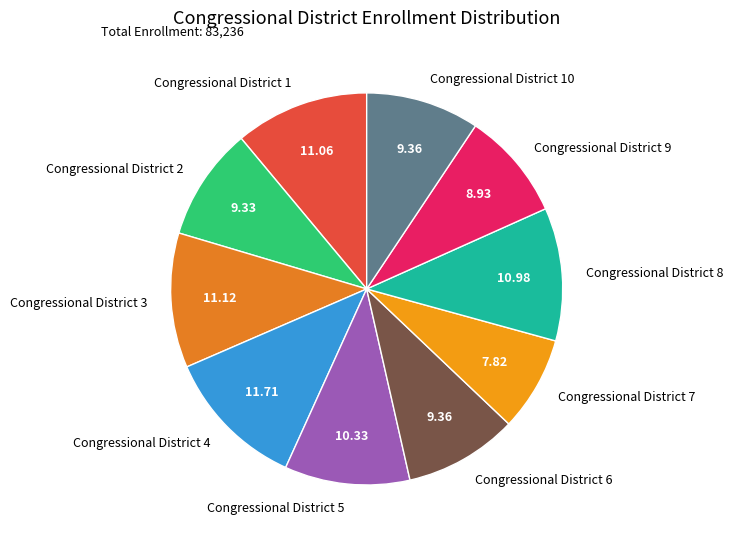

Combined, do Congressional District 8 and Congressional District 10 account for over 50%?

No